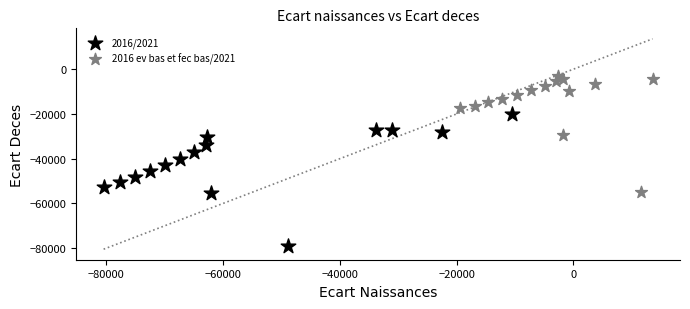

Which series reaches the minimum Y coordinate?

2016/2021